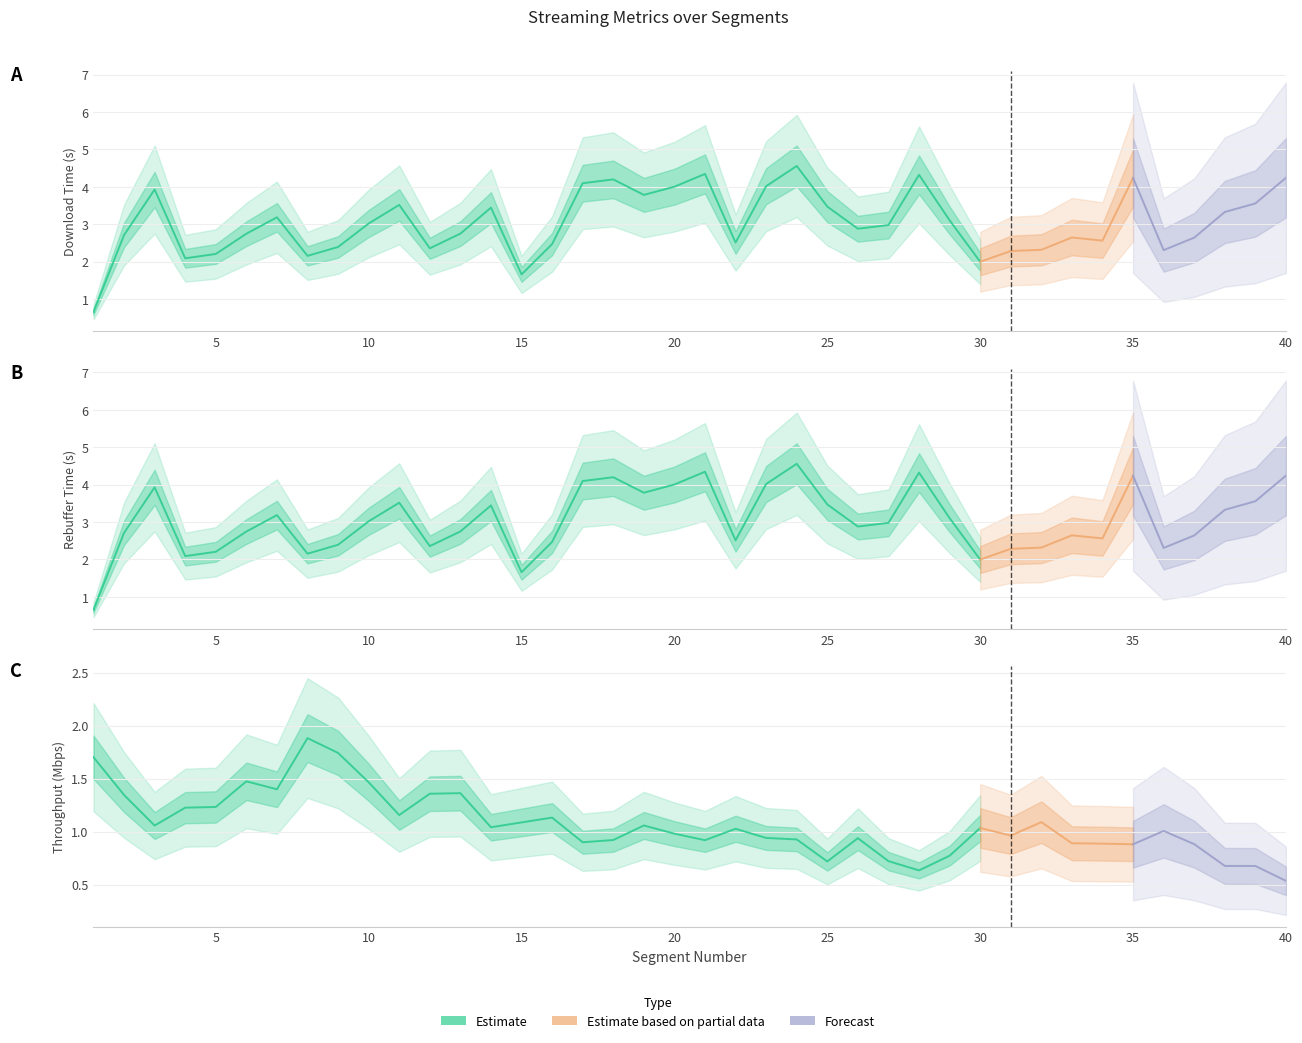

At 26, list the series in order from largest to smallest.

downloadT, rebufferT, throughput_M